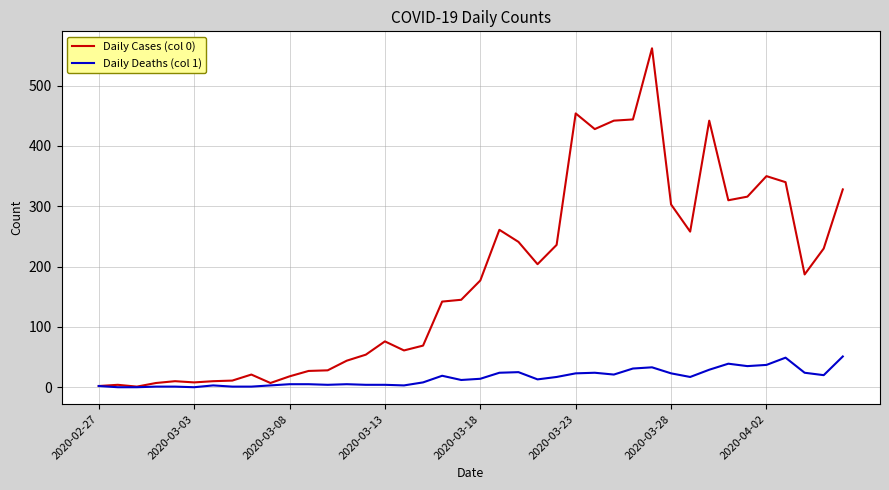

List the series in order of their overall mean, highest first.

Daily Cases (col 0), Daily Deaths (col 1)